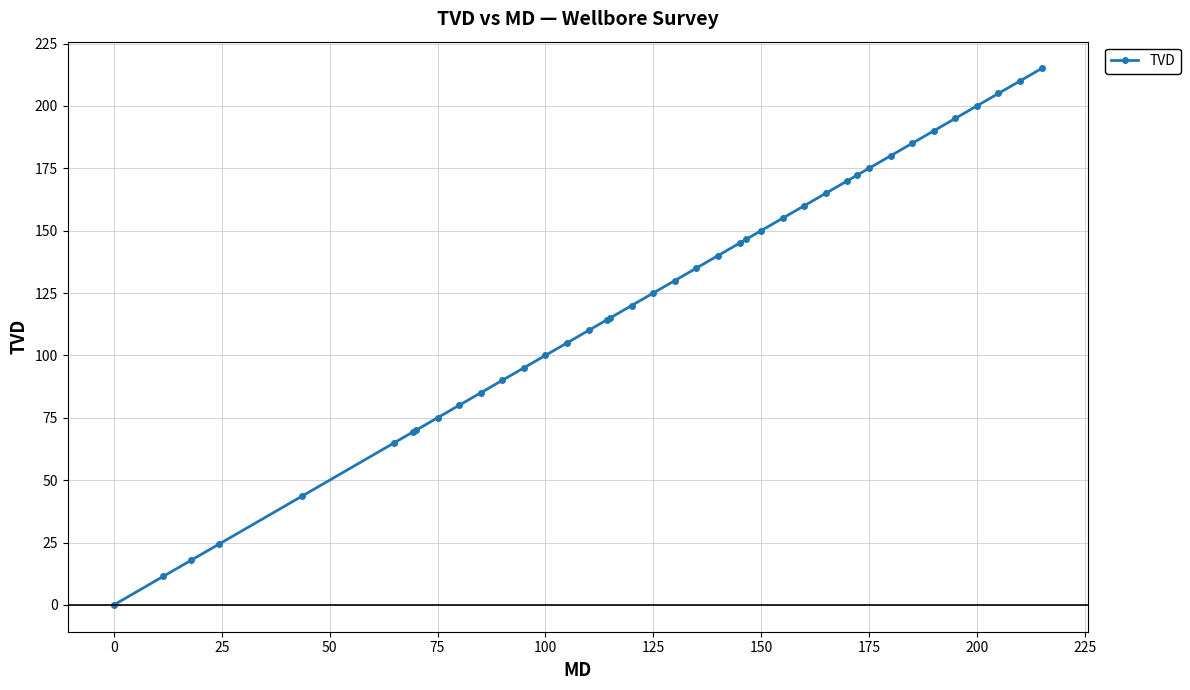

What is the greatest value displayed?

215.0